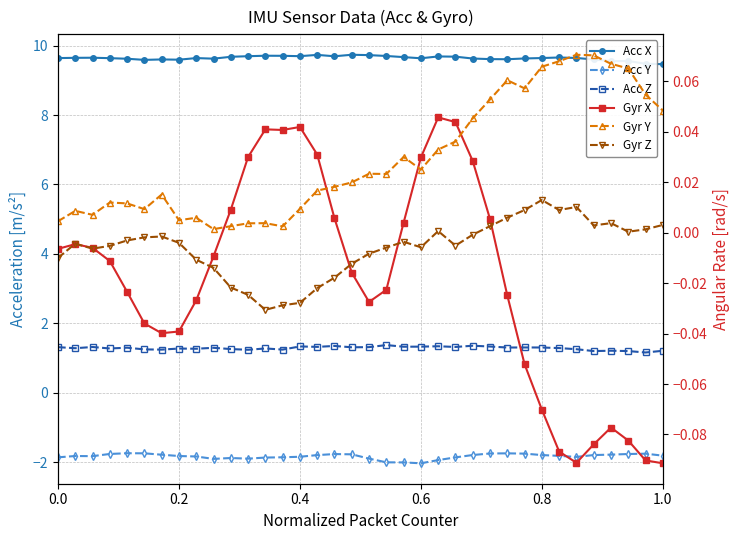

True or false: Acc Z and Acc Y cross at least once.

False